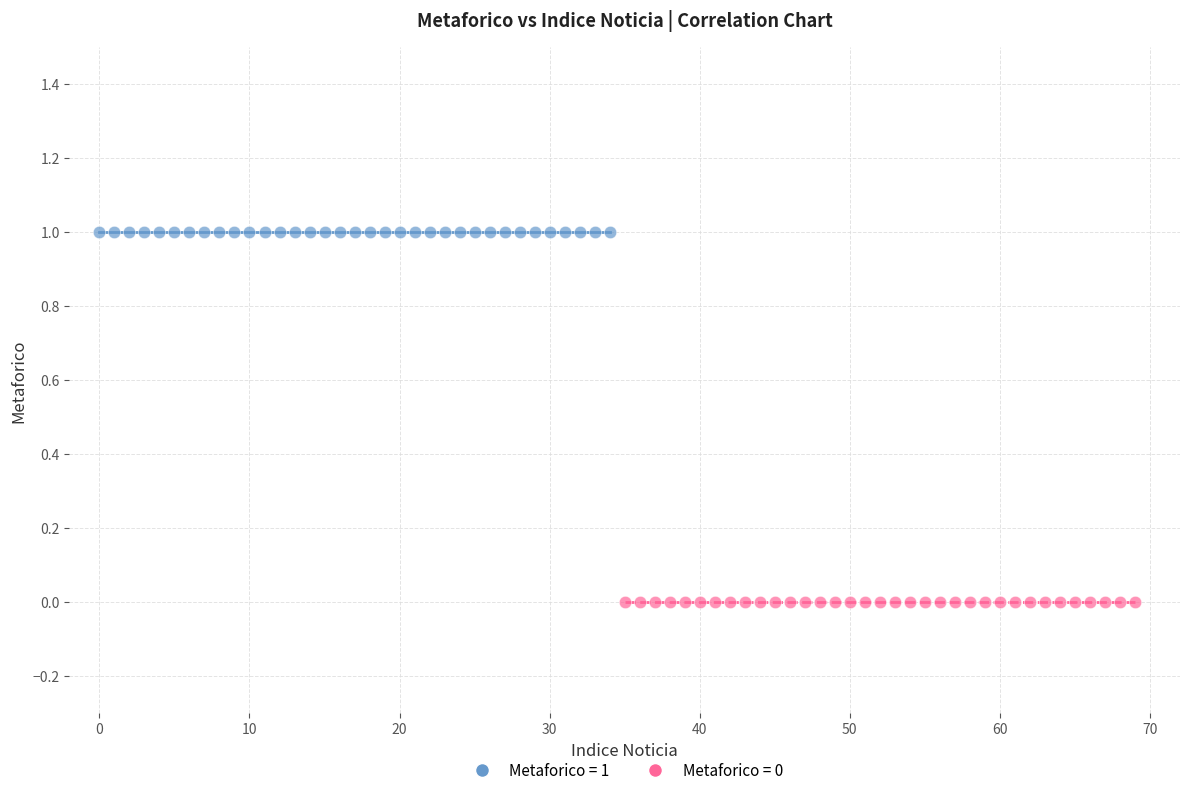

Which series contains the lowest Y value?

Metaforico = 0